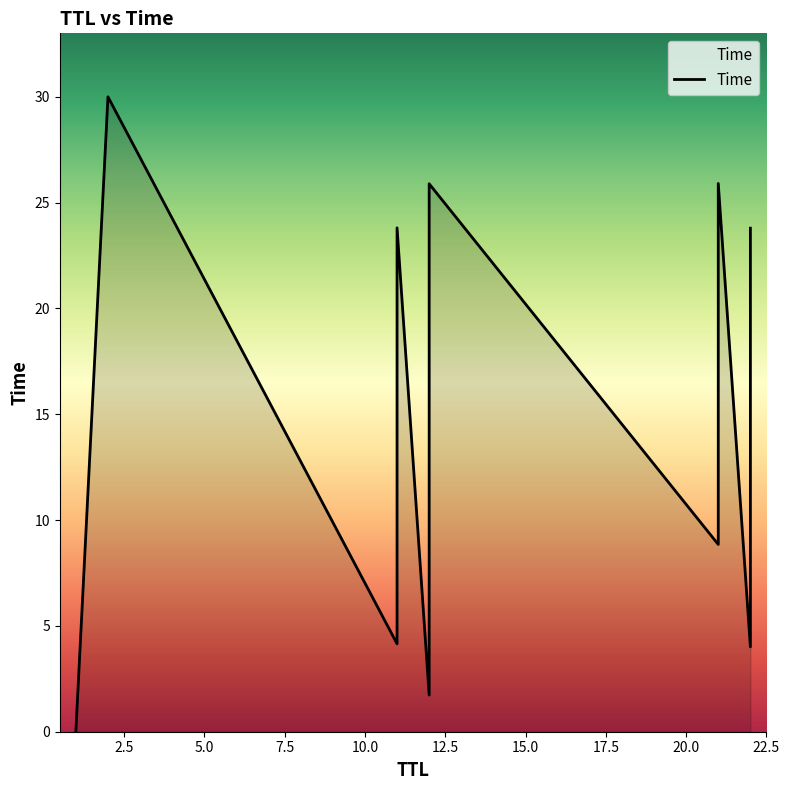

True or false: y and x intersect in this chart.

True